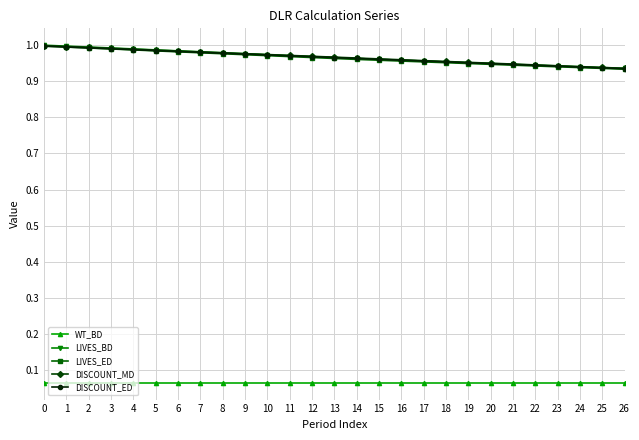

How many lines are shown in the chart?

5